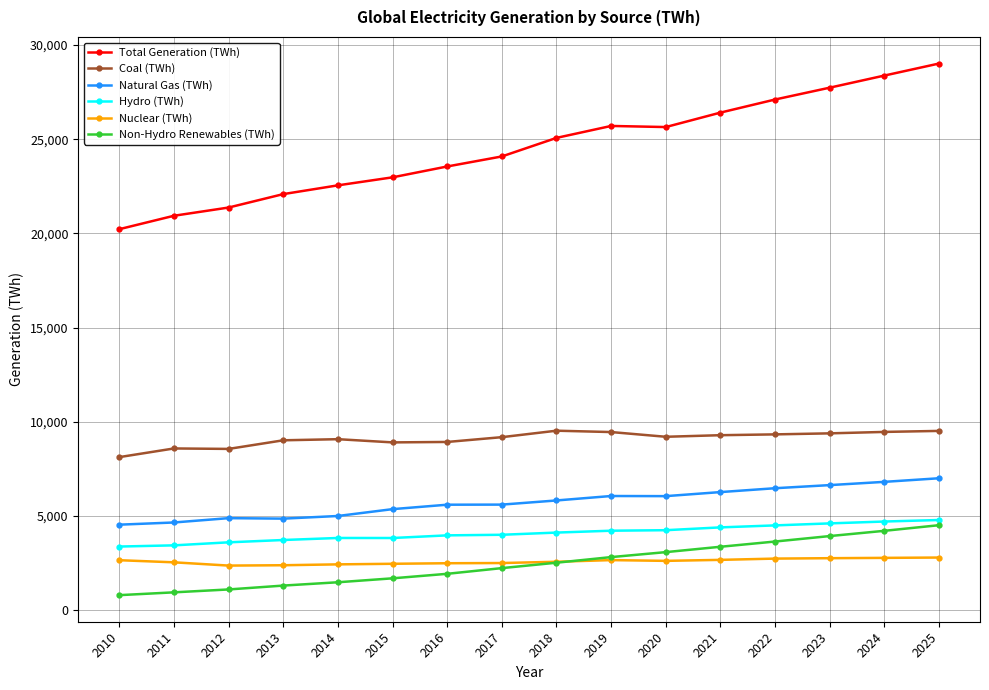

What is the total value across all series at 2016?

46422.0